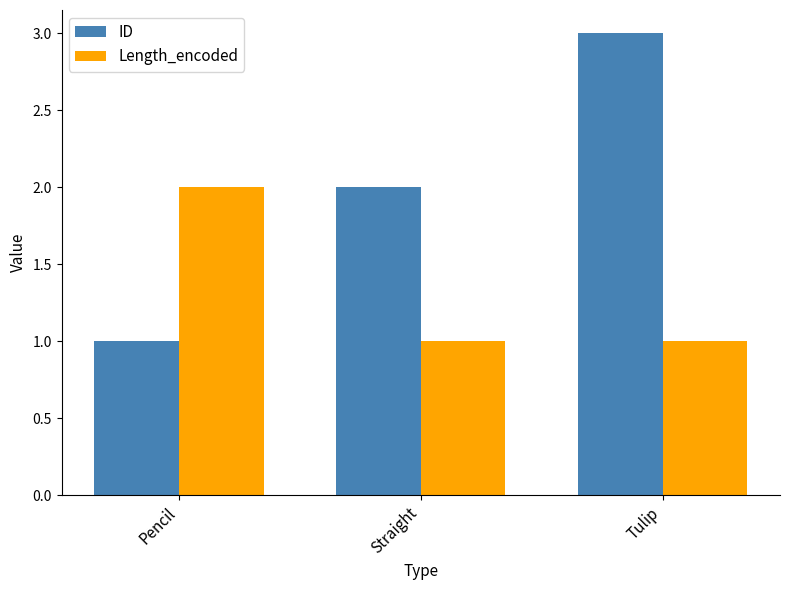

At which label does ID reach its minimum?

Pencil